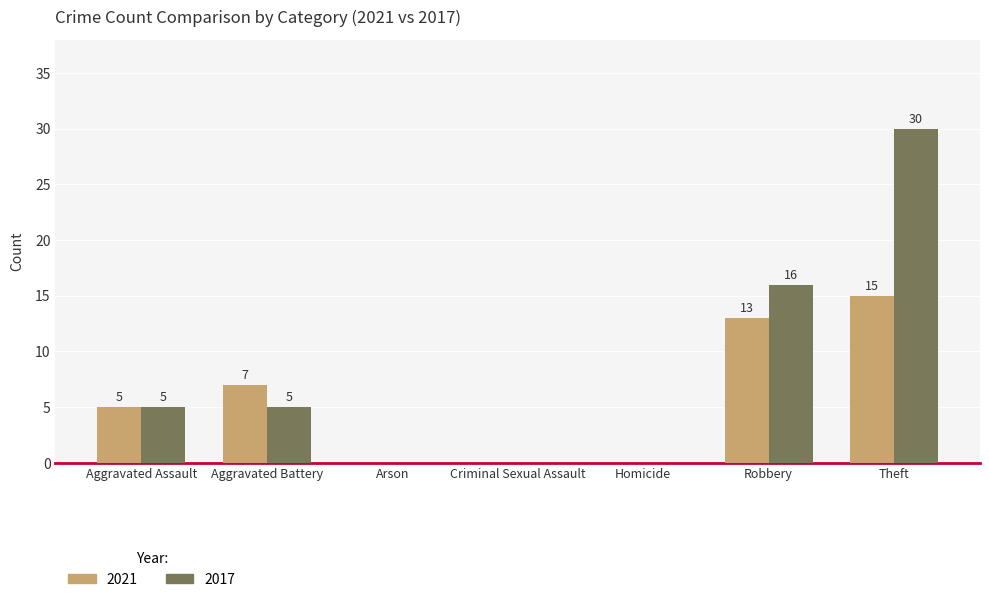

Which series has the largest range (max minus min)?

2017